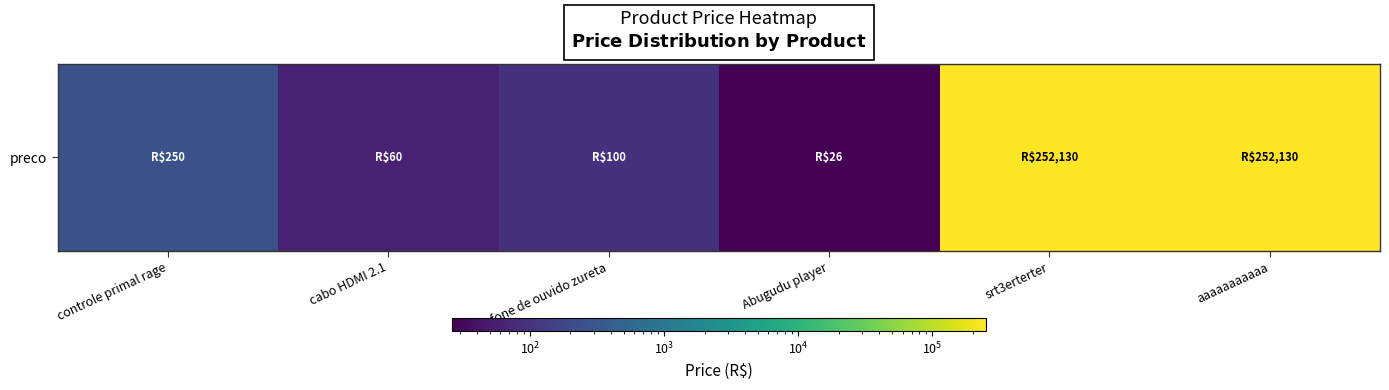

Where does the data first go above 250?

srt3erterter